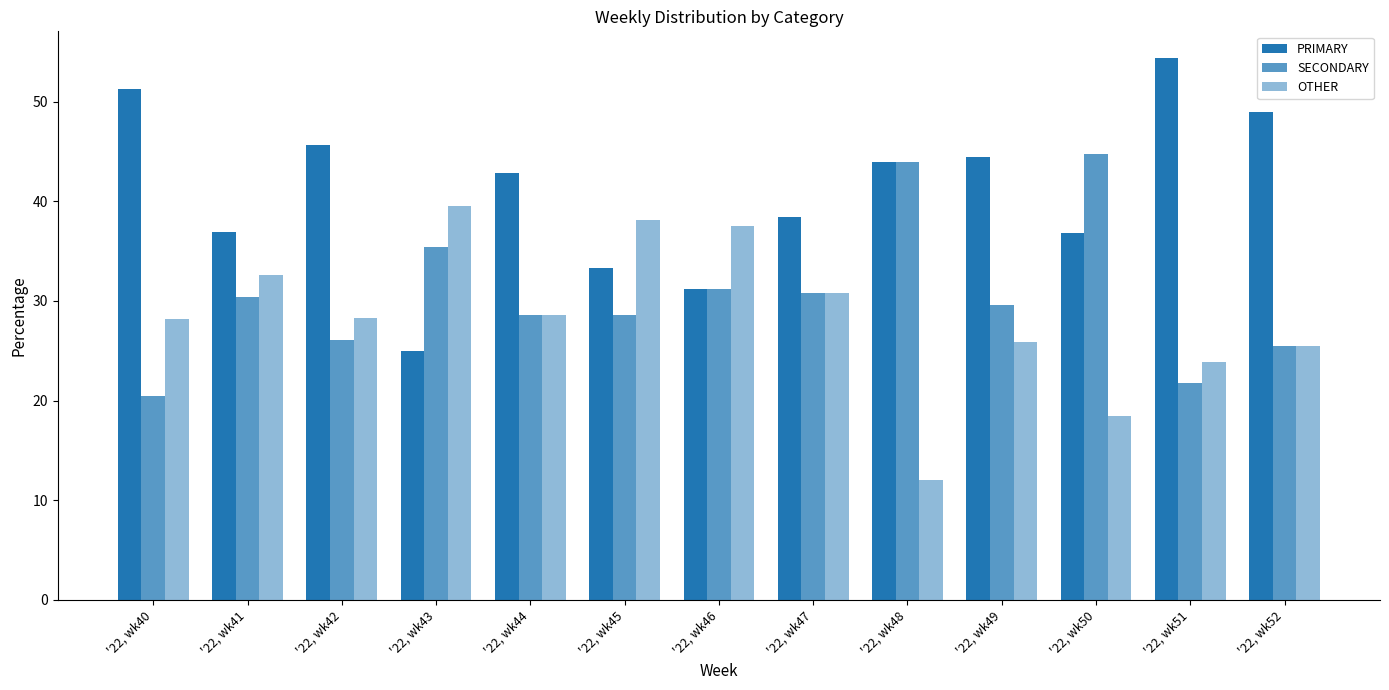

Which series has the largest total across all categories?

PRIMARY